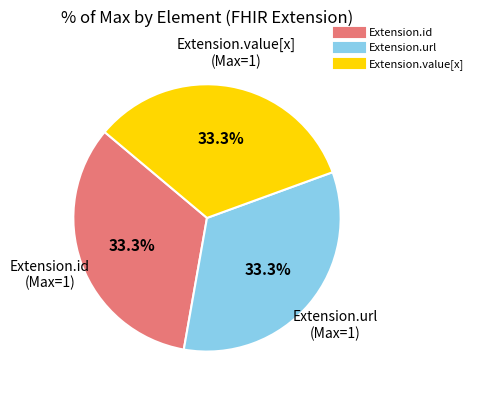

Is there a majority slice in this chart?

No